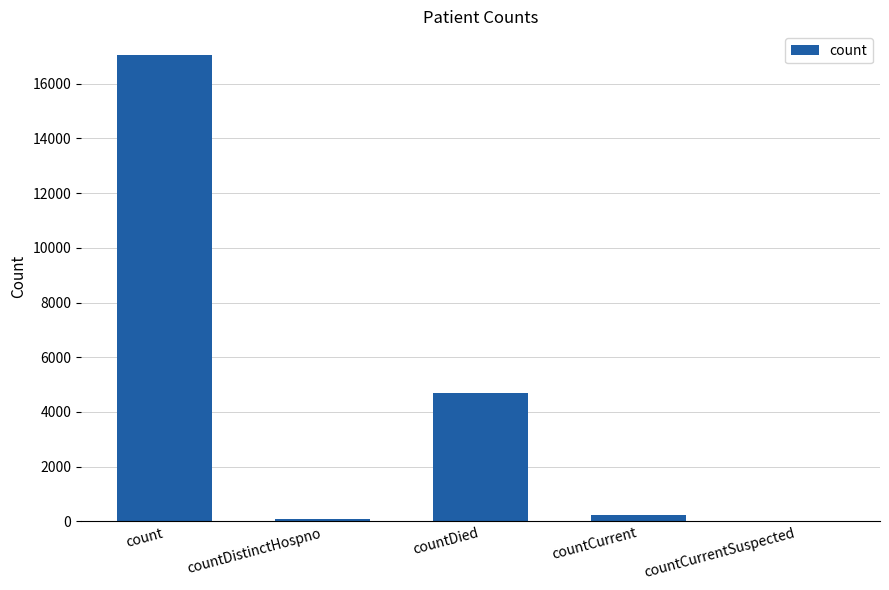

Which has a higher value, countCurrentSuspected or countDied?

countDied